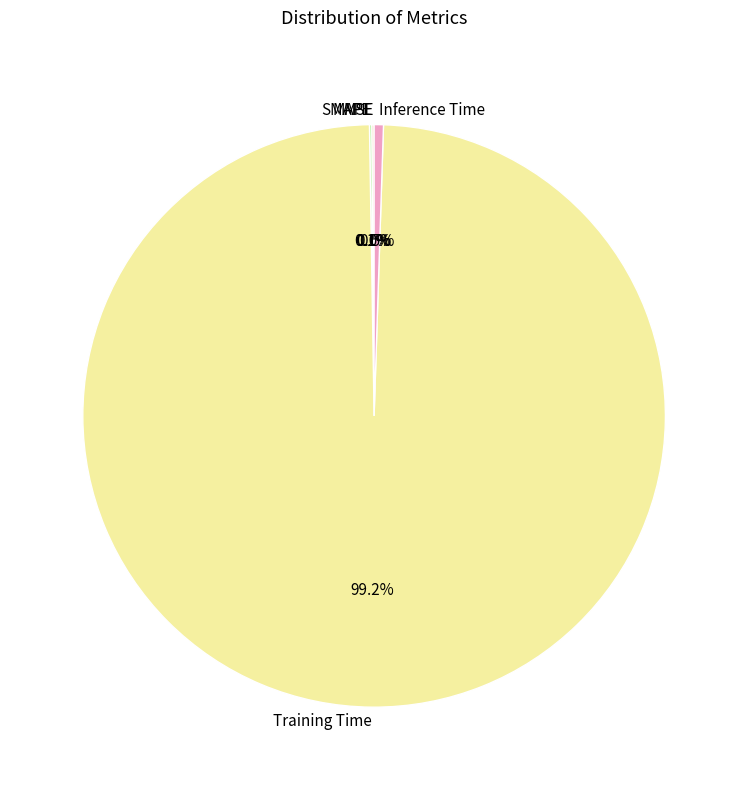

To the nearest percent, what is the difference between the largest and smallest slice percentages?

99%